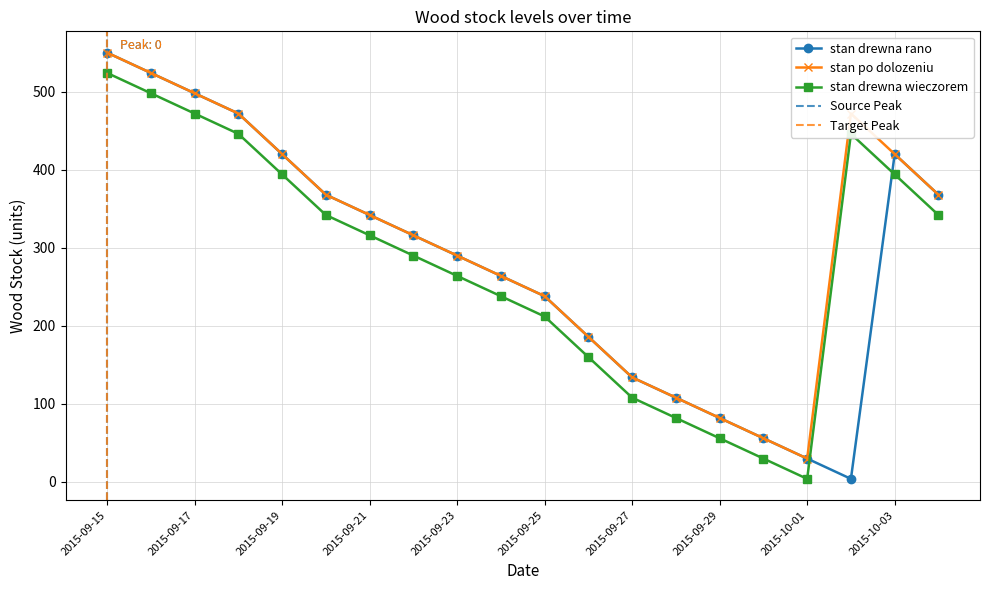

What is the lowest value of the stan po dolozeniu series?

30